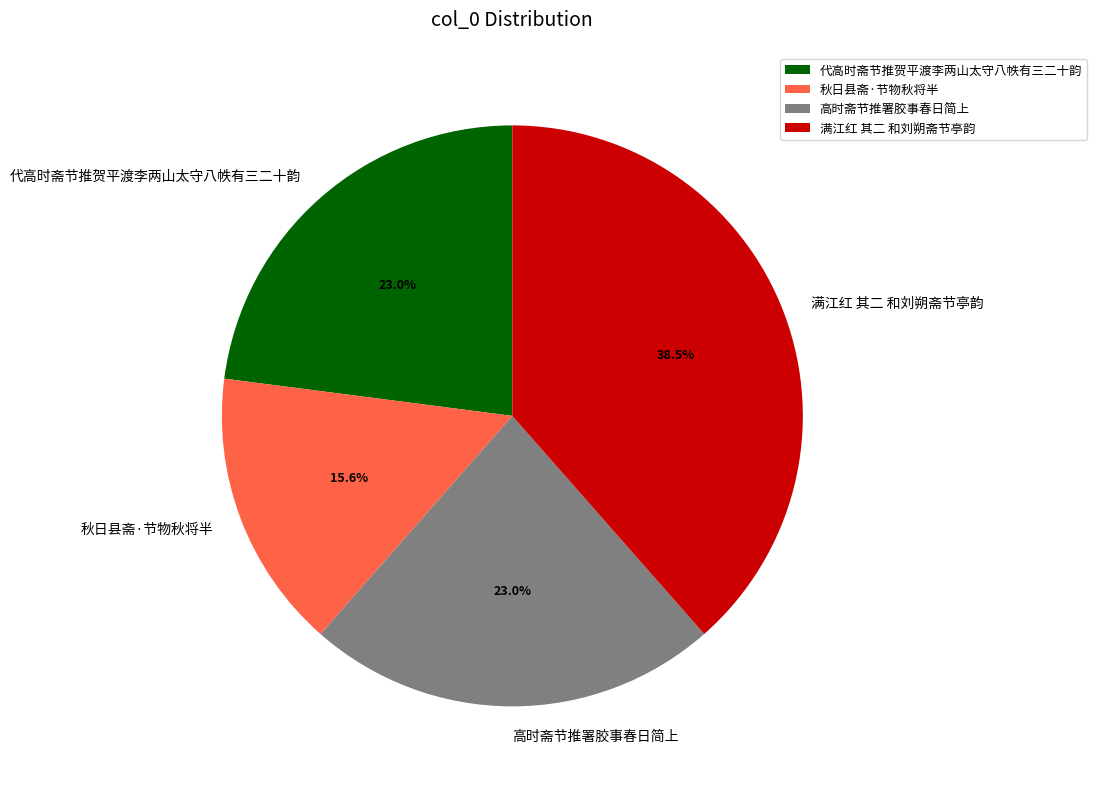

To the nearest percent, what is the difference between the largest and smallest slice percentages?

23%